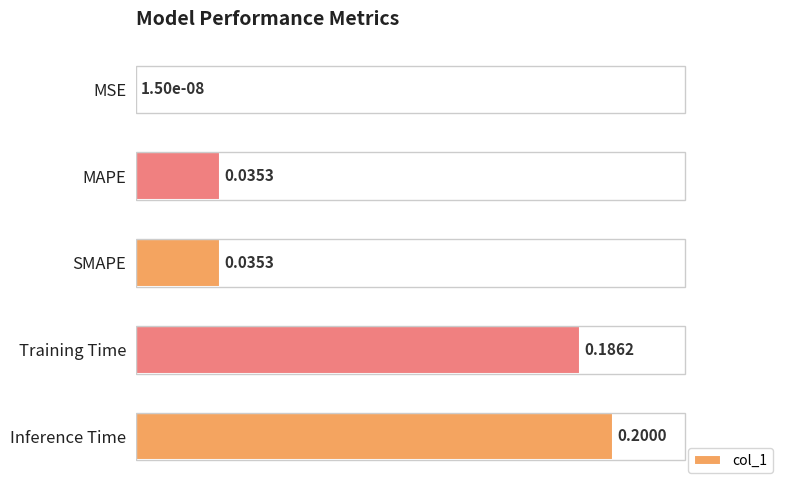

Which has a higher value, Inference Time or MAPE?

Inference Time